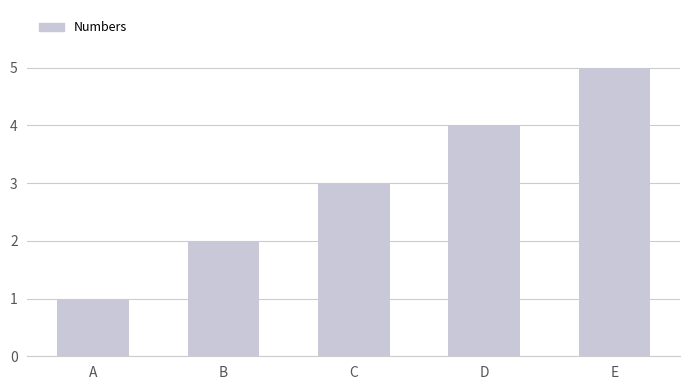

Count the number of categories in the chart.

5